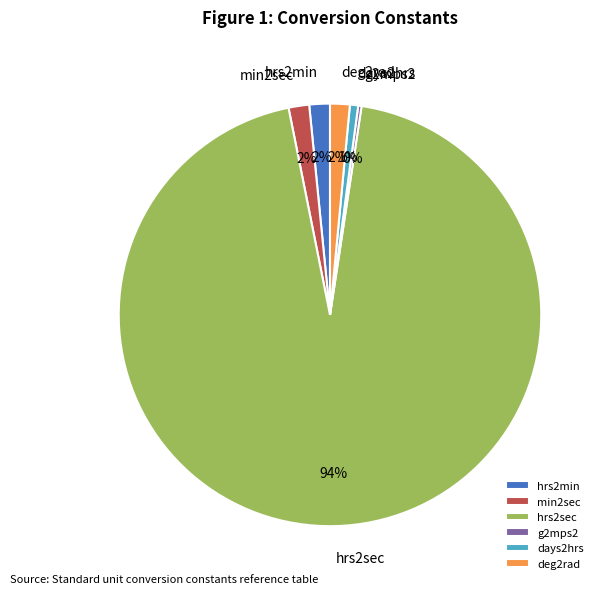

What is the ratio of the value at min2sec to the value at deg2rad?

1.0